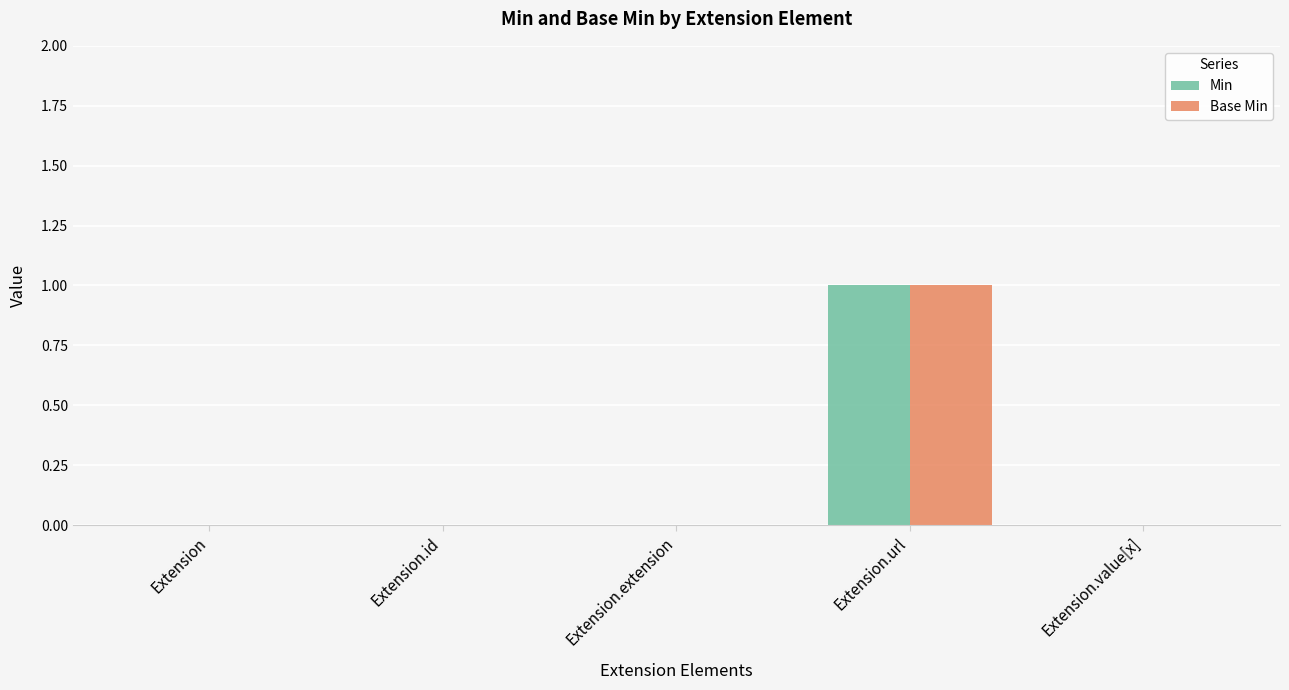

Which category has the highest value across all series?

Extension.url